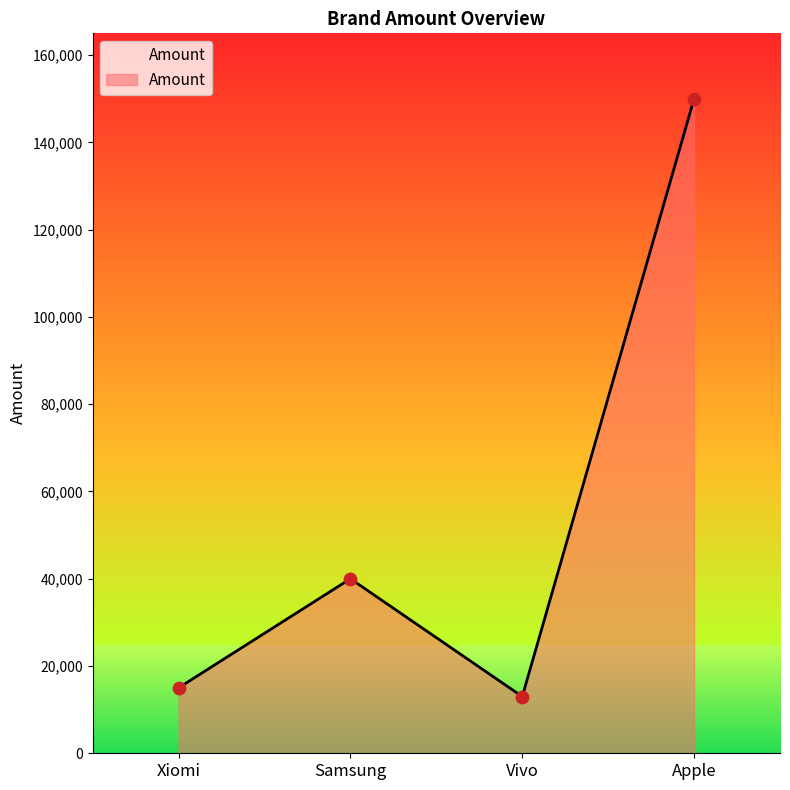

Between Xiomi and Apple, which is larger?

Apple